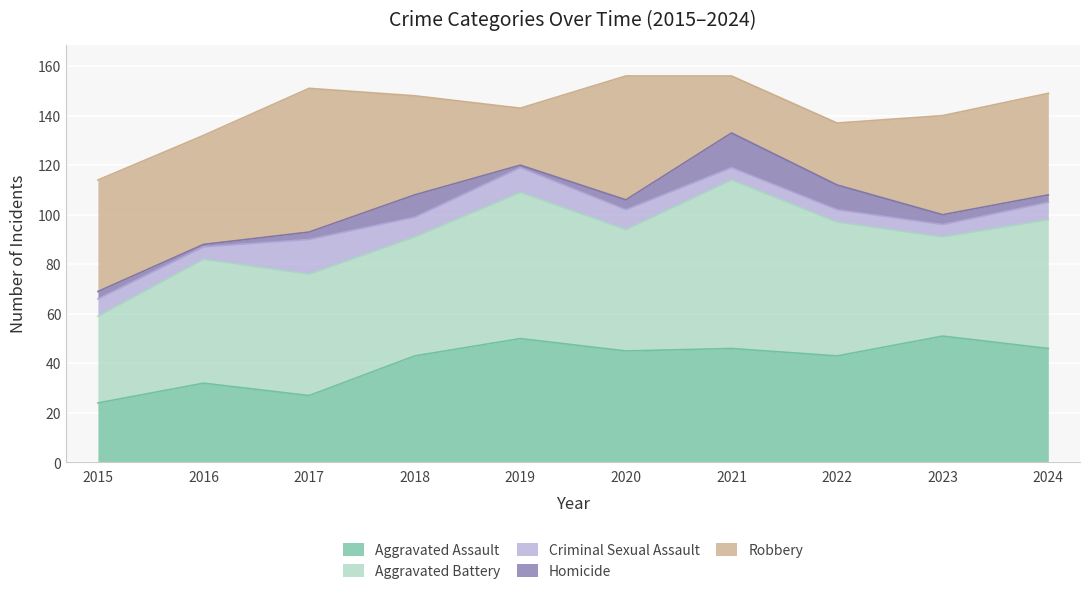

After their last crossing, which series has the higher values: Aggravated Battery or Aggravated Assault?

Aggravated Battery